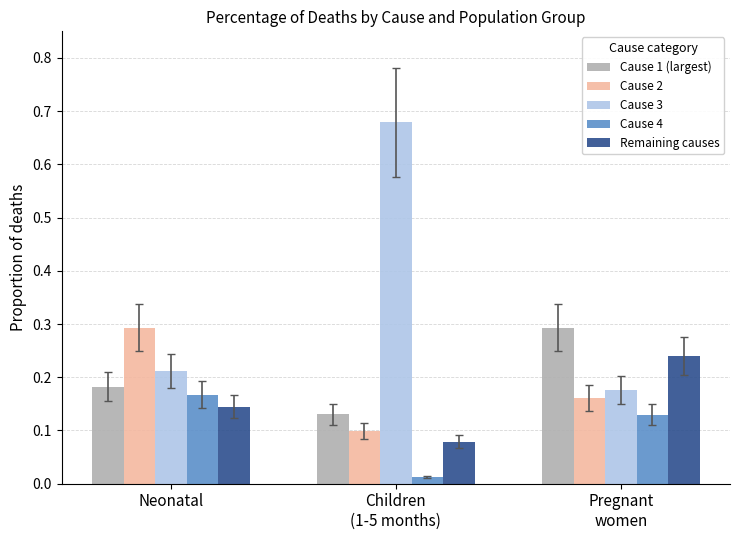

Which category has the lowest value across all series?

Children
(1-5 months)